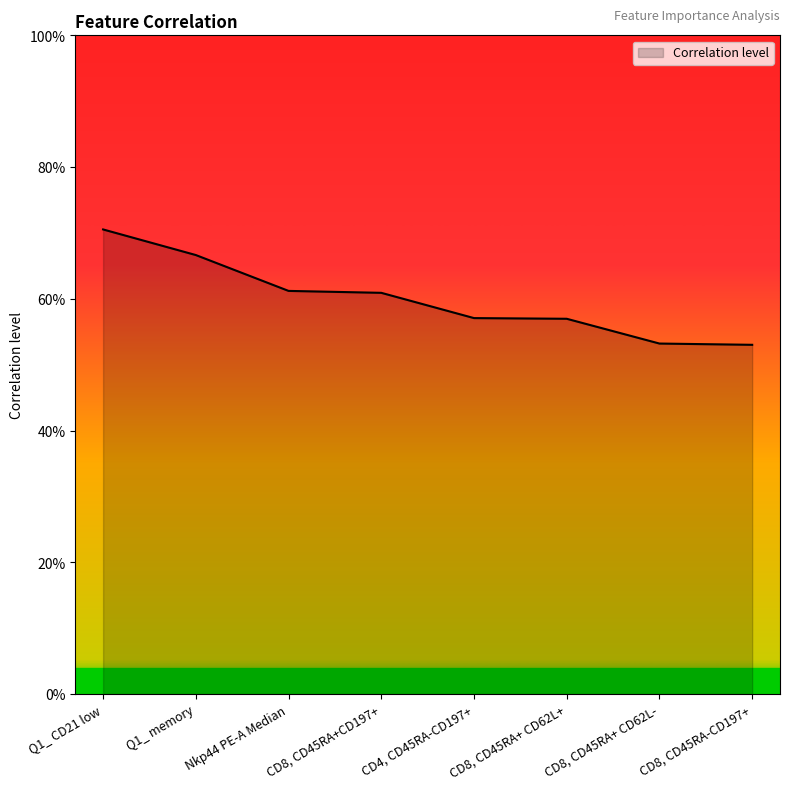

True or false: the data has more than 1 interior local peaks.

False